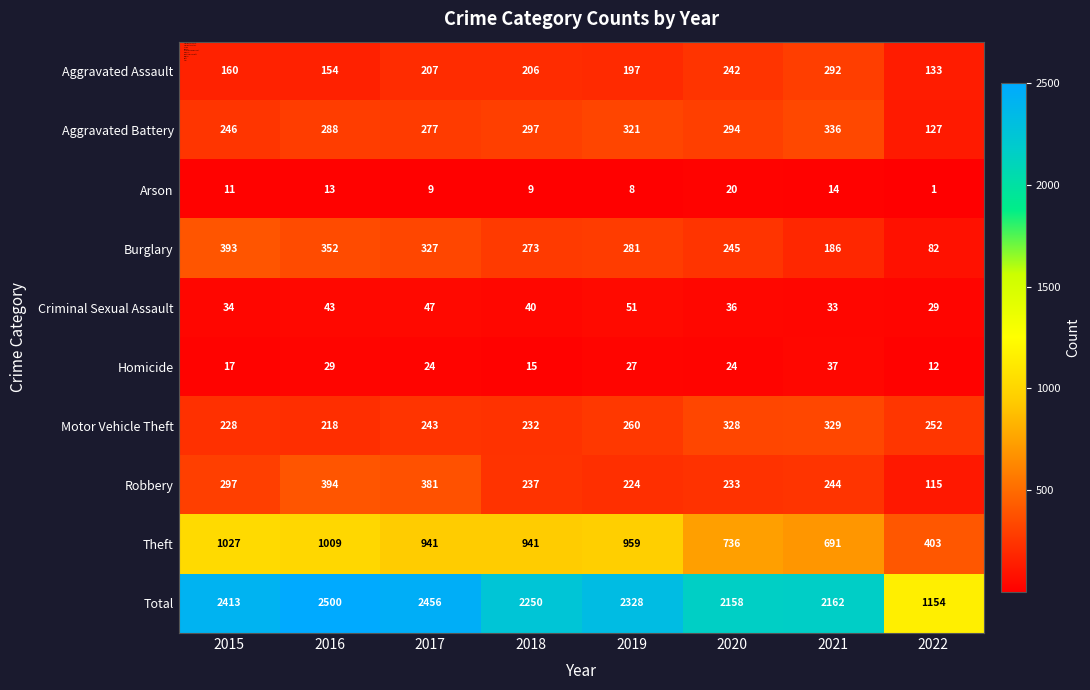

At which category is the sum across all series the highest?

2016